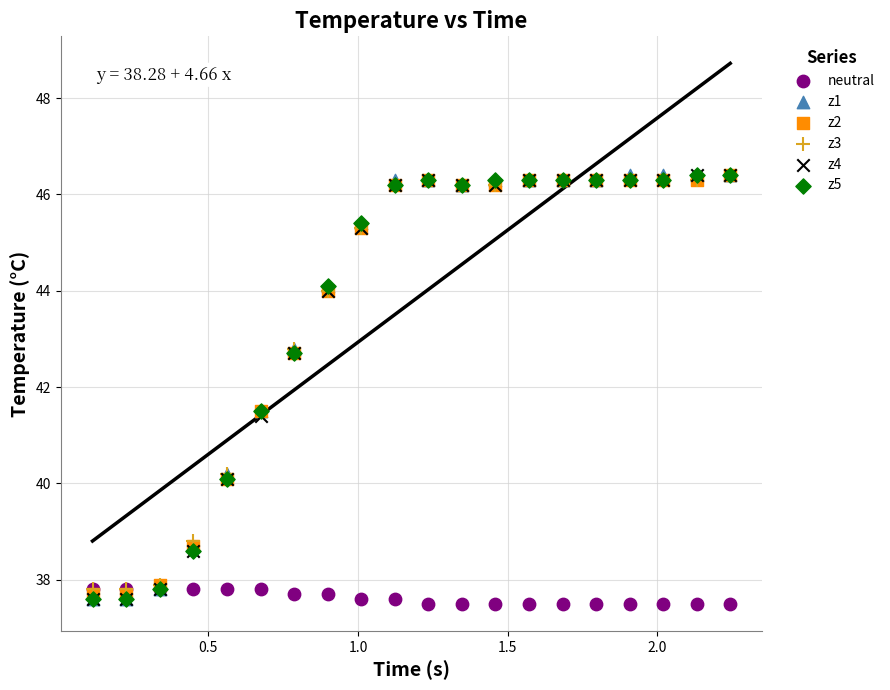

Which series contains the lowest Y value?

neutral